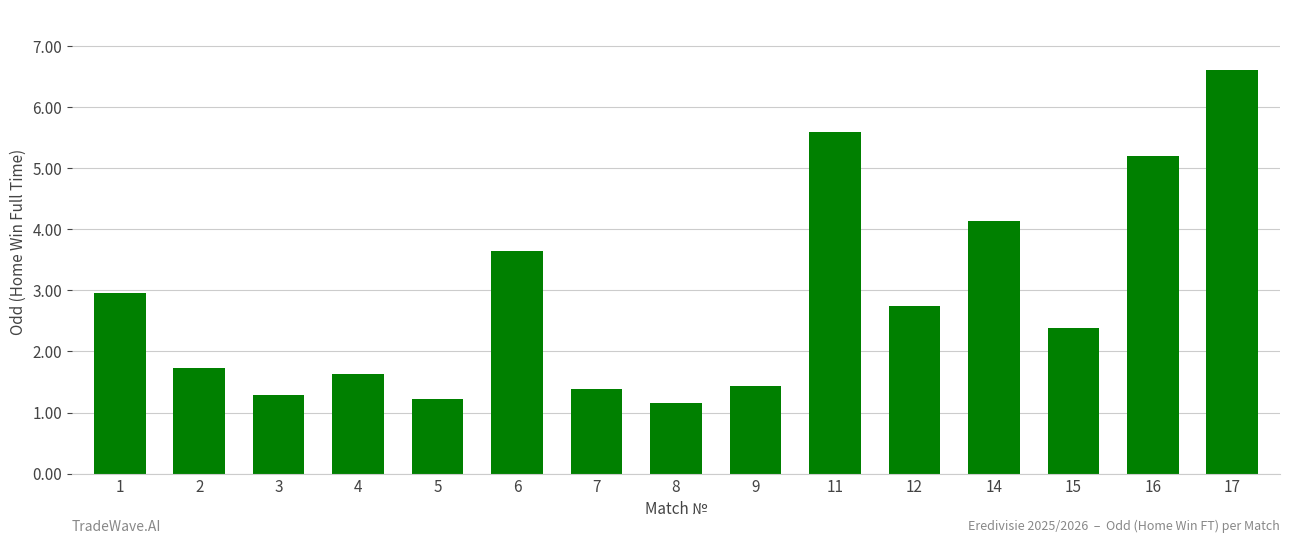

What is the sum of all values?

43.1